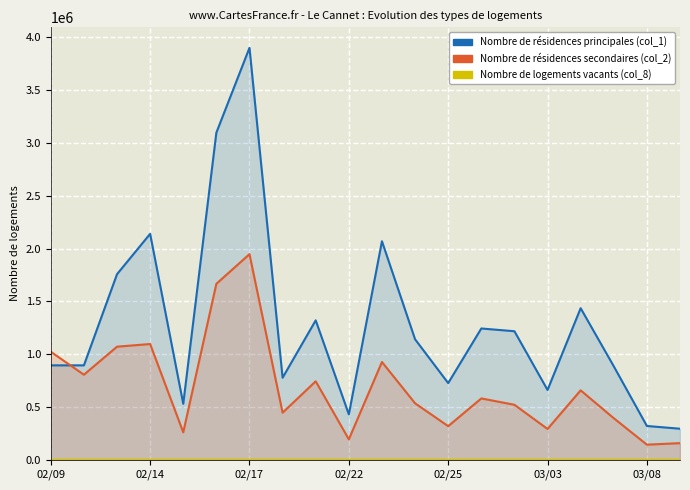

Reading left to right, transcribe all the data shown in this chart.

col_1 (Volume): 894000	894000	1757000	2139000	530000	3097000	3900000	777000	1320000	430000	2069000	1141000	726000	1243000	1217000	661000	1435000	885000	320000	294000
col_2 (Turnover): 1022580	805420	1070590	1095890	259850	1665960	1946690	445850	742900	193500	925720	534860	318230	580740	520730	291600	657240	393450	143100	157420
col_8 (Trades): 10	10	32	43	18	42	53	24	26	13	31	22	15	20	20	15	31	17	10	23